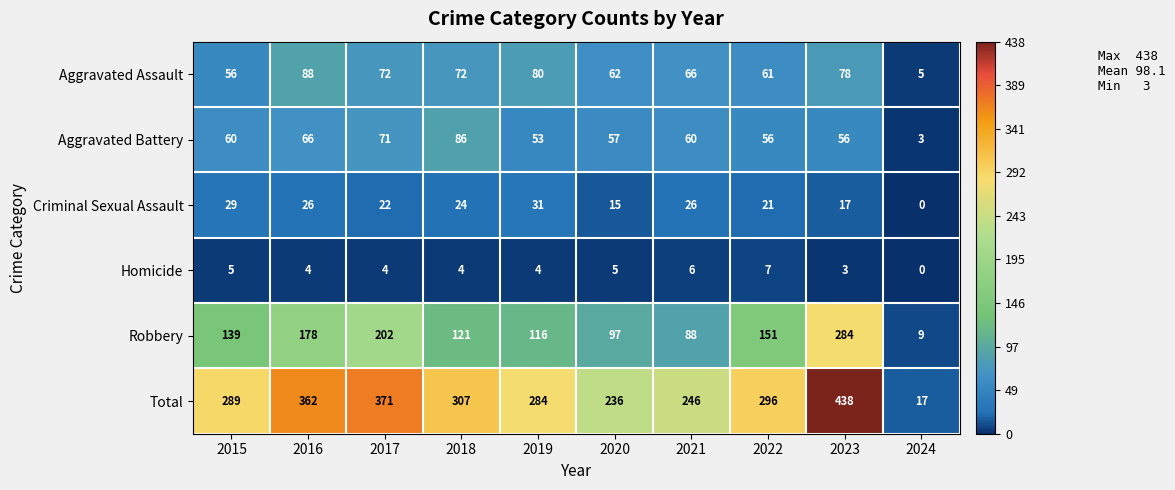

What is the difference between the Robbery values at 2017 and 2019?

86